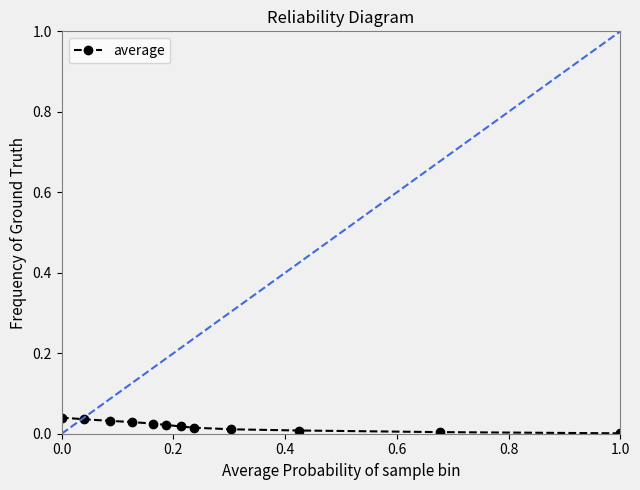

True or false: the data shows 0.0 at 0.6.

True